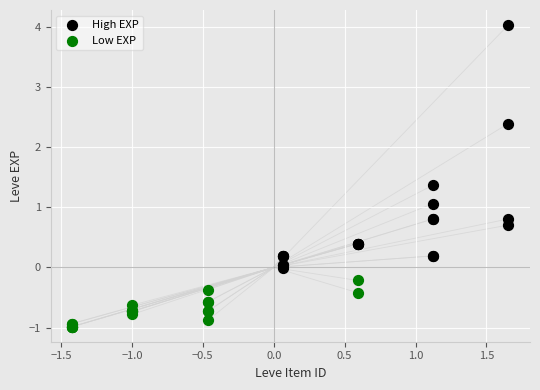

Which series has the largest Y range (max minus min)?

High EXP